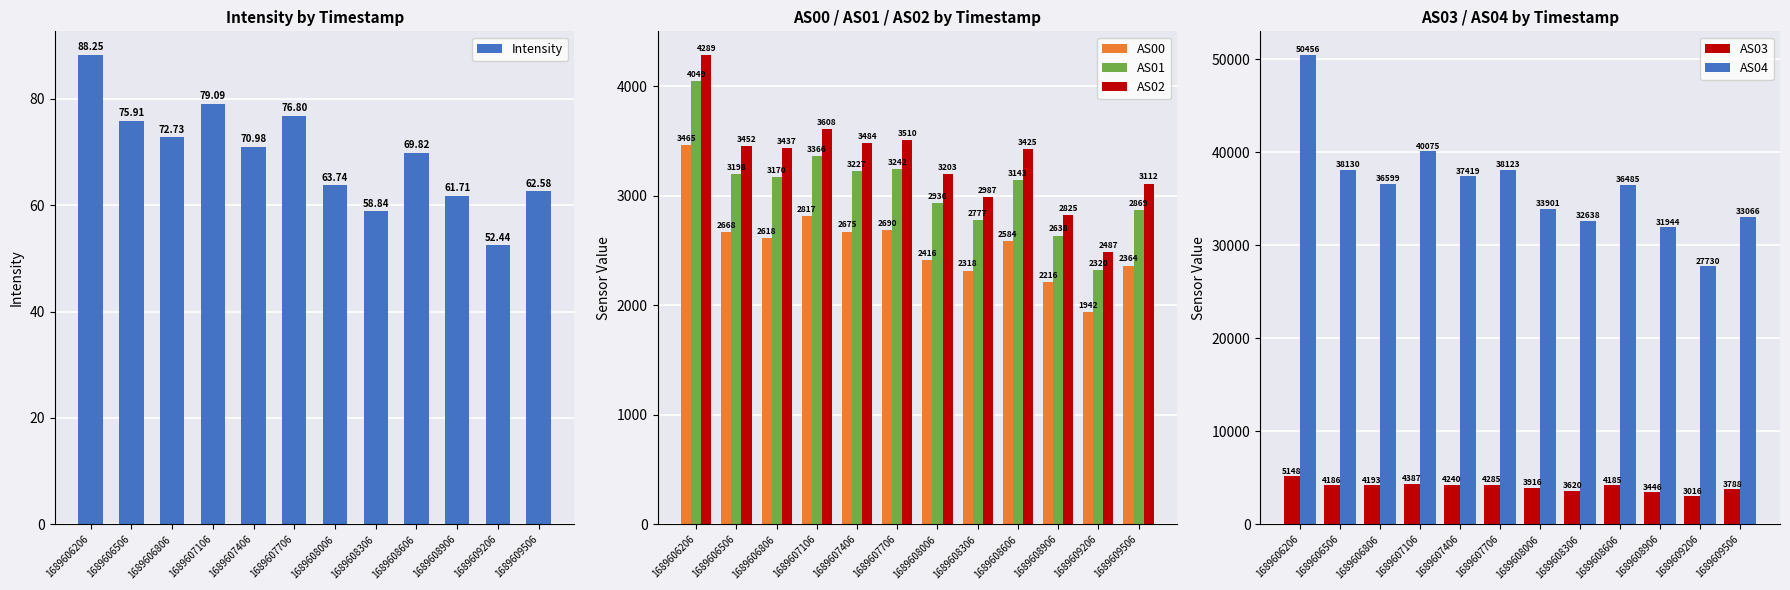

Reading left to right, extract all data points from this chart.

Intensity: 1689606206=88.3	1689606506=75.9	1689606806=72.7	1689607106=79.1	1689607406=71.0	1689607706=76.8	1689608006=63.7	1689608306=58.8	1689608606=69.8	1689608906=61.7	1689609206=52.4	1689609506=62.6
AS00: 1689606206=3465.0	1689606506=2668.0	1689606806=2618.0	1689607106=2817.0	1689607406=2675.0	1689607706=2690.0	1689608006=2416.0	1689608306=2318.0	1689608606=2584.0	1689608906=2216.0	1689609206=1942.0	1689609506=2364.0
AS01: 1689606206=4049.0	1689606506=3198.0	1689606806=3170.0	1689607106=3366.0	1689607406=3227.0	1689607706=3242.0	1689608006=2936.0	1689608306=2777.0	1689608606=3143.0	1689608906=2638.0	1689609206=2320.0	1689609506=2869.0
AS02: 1689606206=4289.0	1689606506=3452.0	1689606806=3437.0	1689607106=3608.0	1689607406=3484.0	1689607706=3510.0	1689608006=3203.0	1689608306=2987.0	1689608606=3425.0	1689608906=2825.0	1689609206=2487.0	1689609506=3112.0
AS03: 1689606206=5148.0	1689606506=4186.0	1689606806=4193.0	1689607106=4387.0	1689607406=4240.0	1689607706=4285.0	1689608006=3916.0	1689608306=3620.0	1689608606=4185.0	1689608906=3446.0	1689609206=3016.0	1689609506=3788.0
AS04: 1689606206=50456.0	1689606506=38130.0	1689606806=36599.0	1689607106=40075.0	1689607406=37419.0	1689607706=38123.0	1689608006=33901.0	1689608306=32638.0	1689608606=36485.0	1689608906=31944.0	1689609206=27730.0	1689609506=33066.0